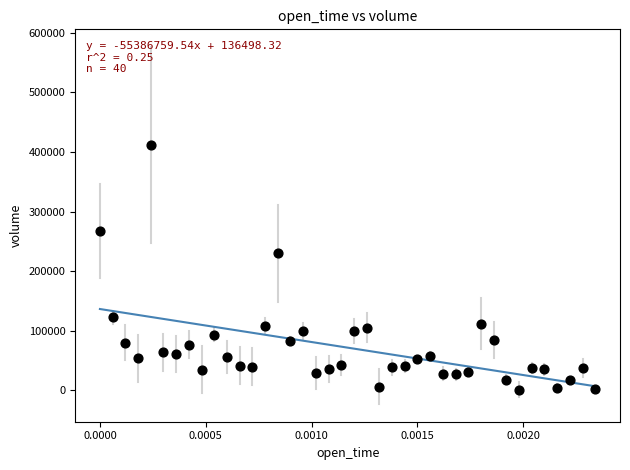

What Y value in the scatter plot is closest to 206224?

230176.1